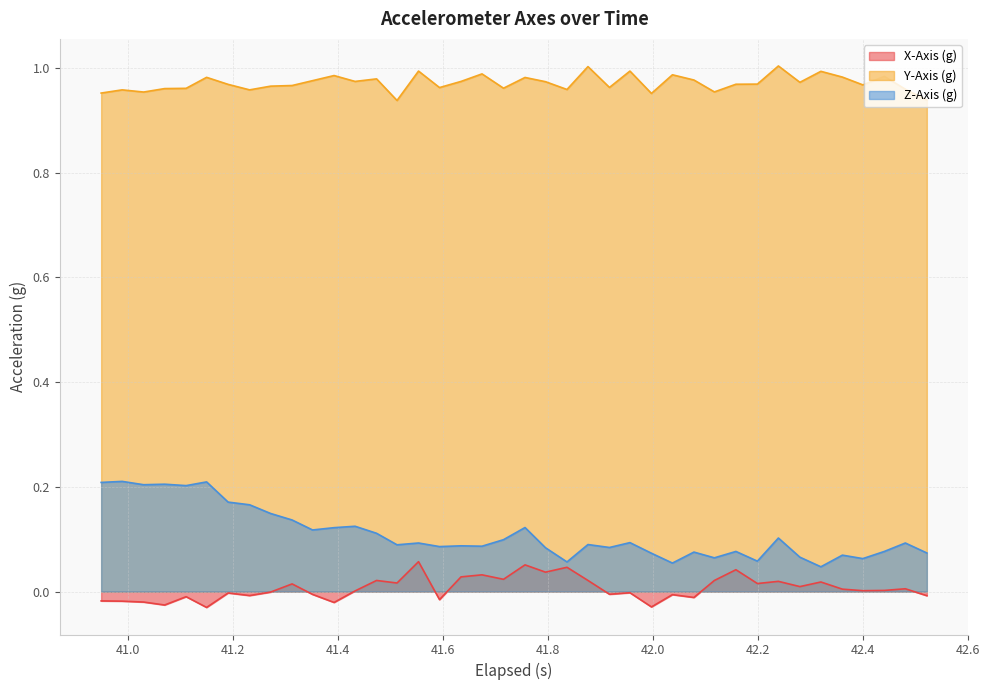

List the series in order of their peak value, highest first.

Y-Axis (g), Z-Axis (g), X-Axis (g)